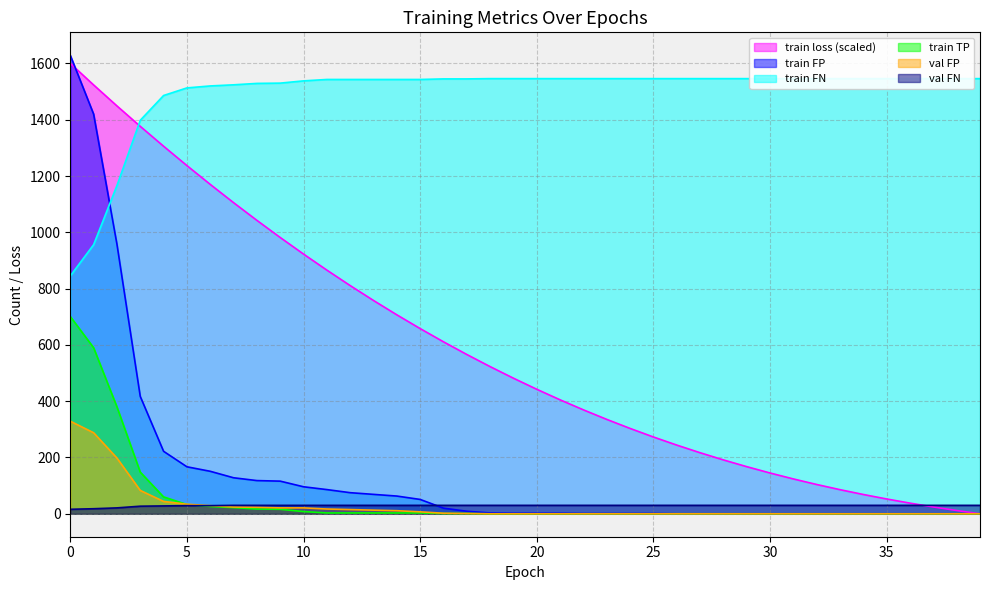

True or false: train loss has a value of 369.2 at 22.

True